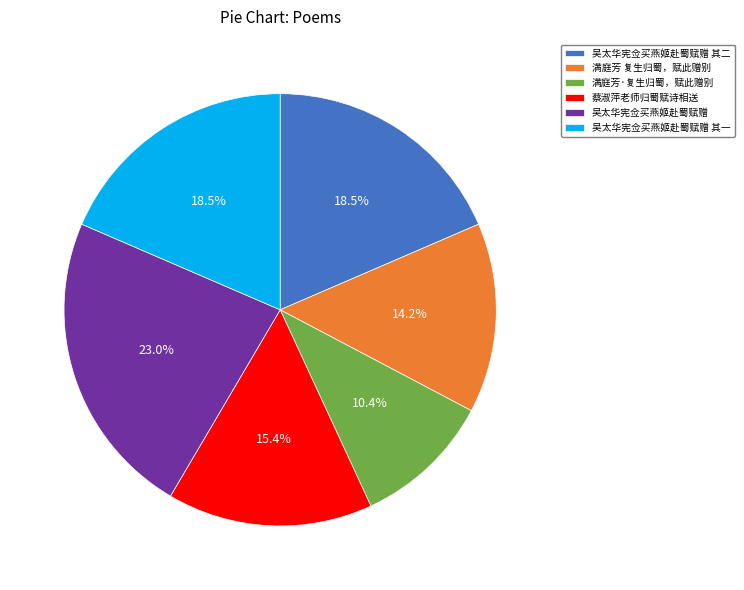

Which category has the biggest portion of the pie?

吴太华宪佥买燕姬赴蜀赋赠